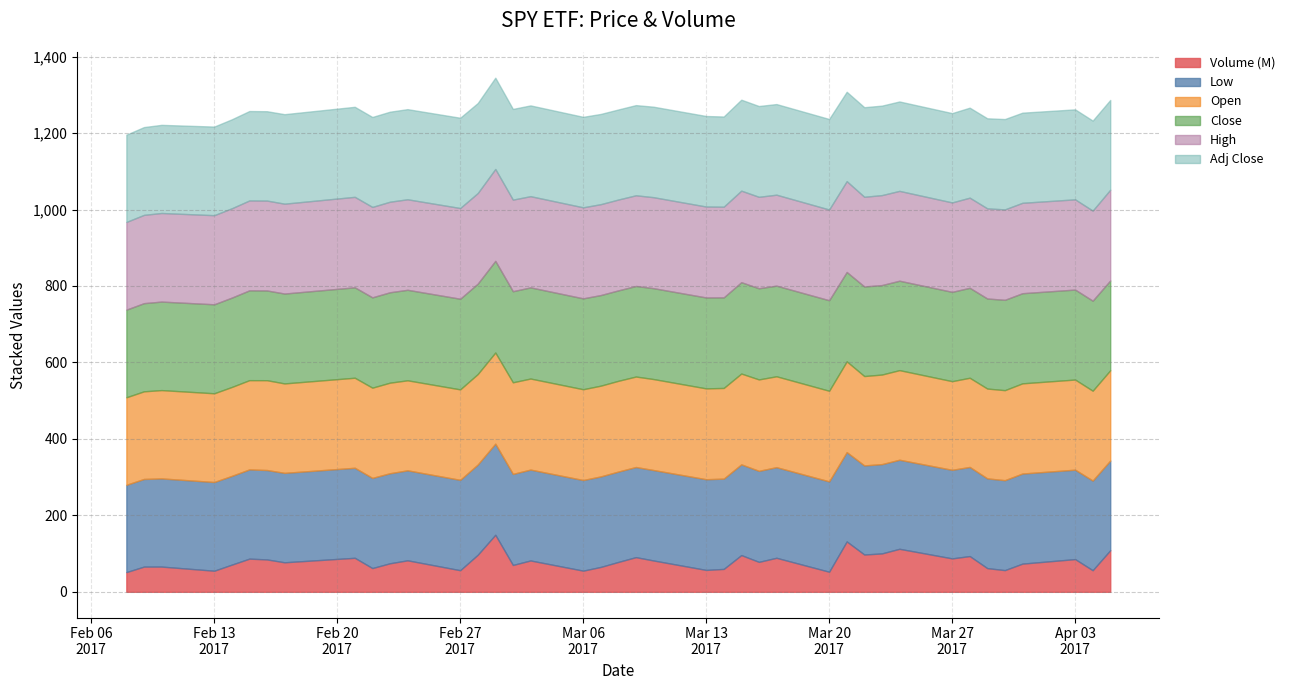

What is the highest value of the Volume (M) series?

149.2